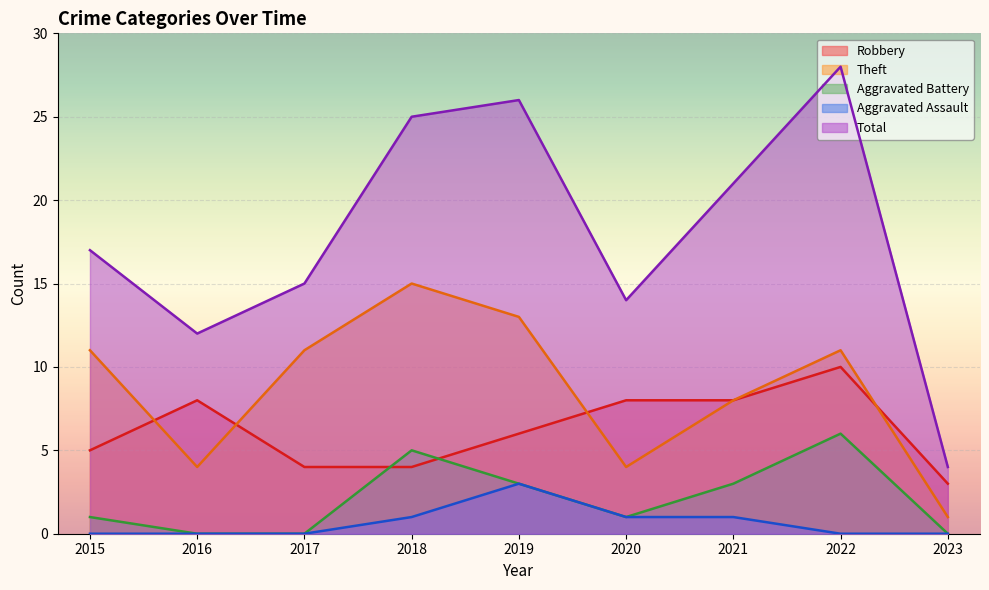

What is the highest value of the Total series?

28